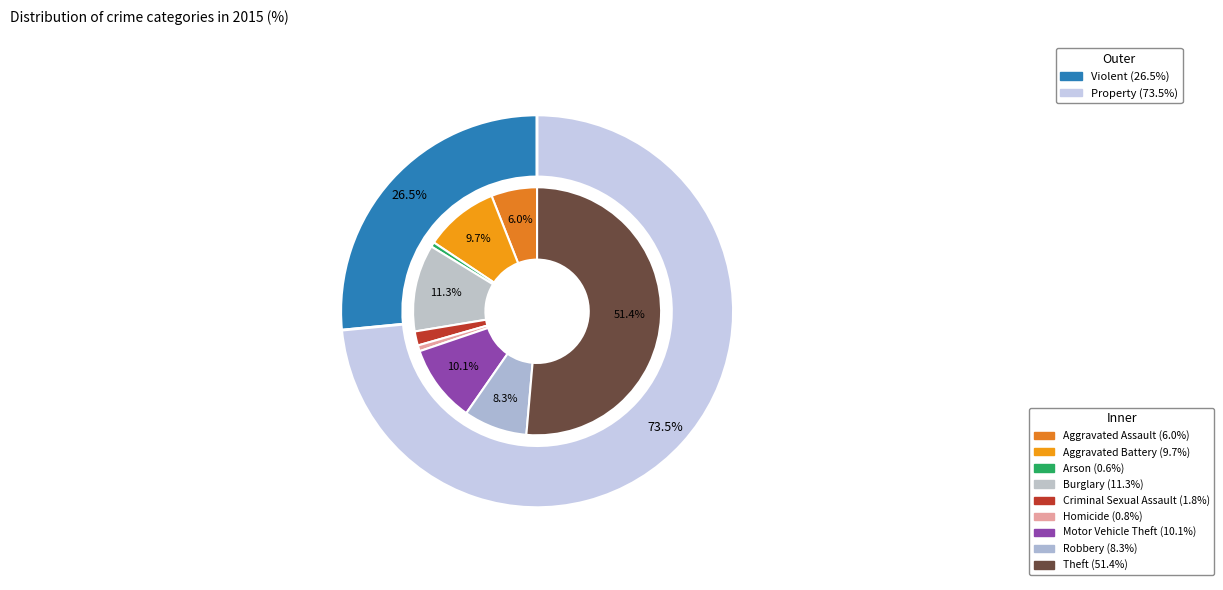

To the nearest percent, what portion does Burglary represent?

11%